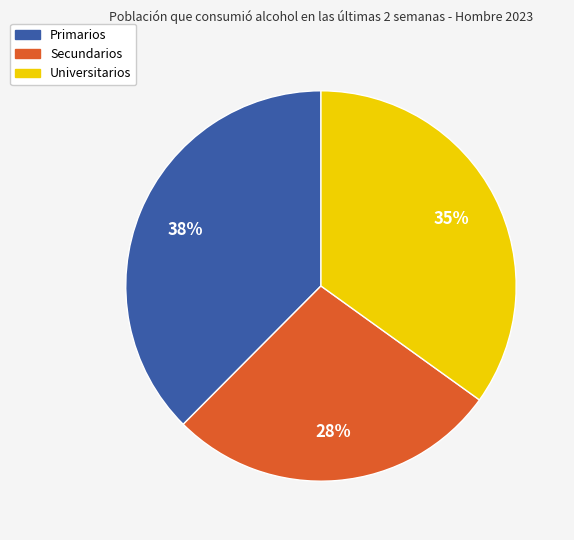

True or false: Primarios accounts for 38% of the total.

True